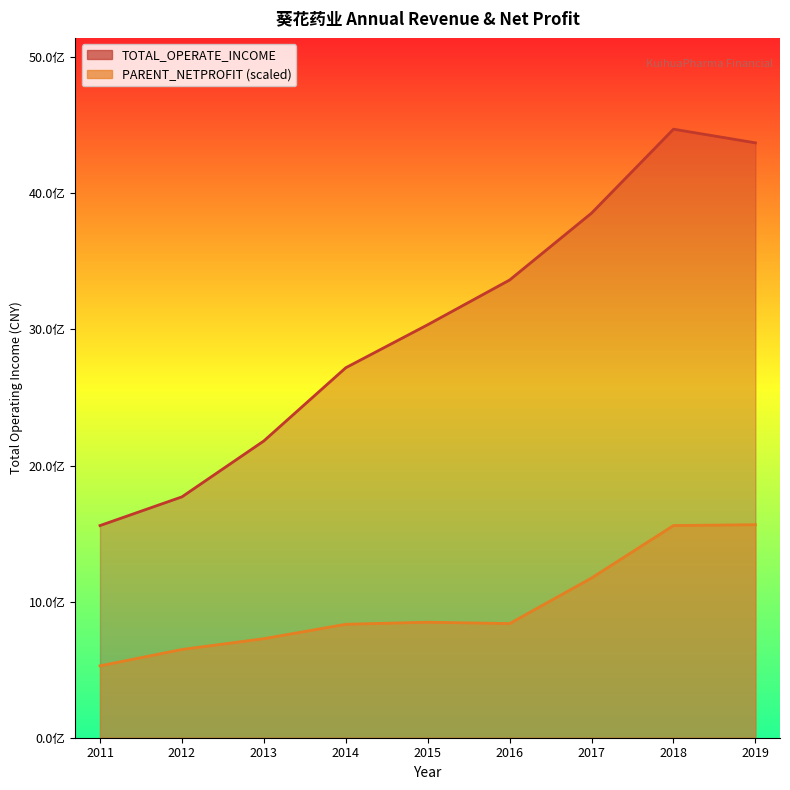

What is the smallest value displayed?

528298356.2